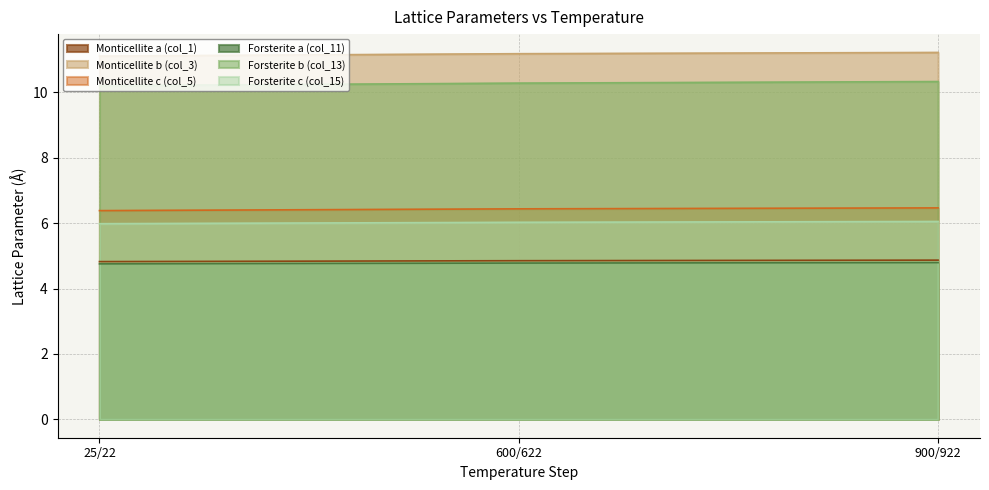

How many data points does each series have?

3